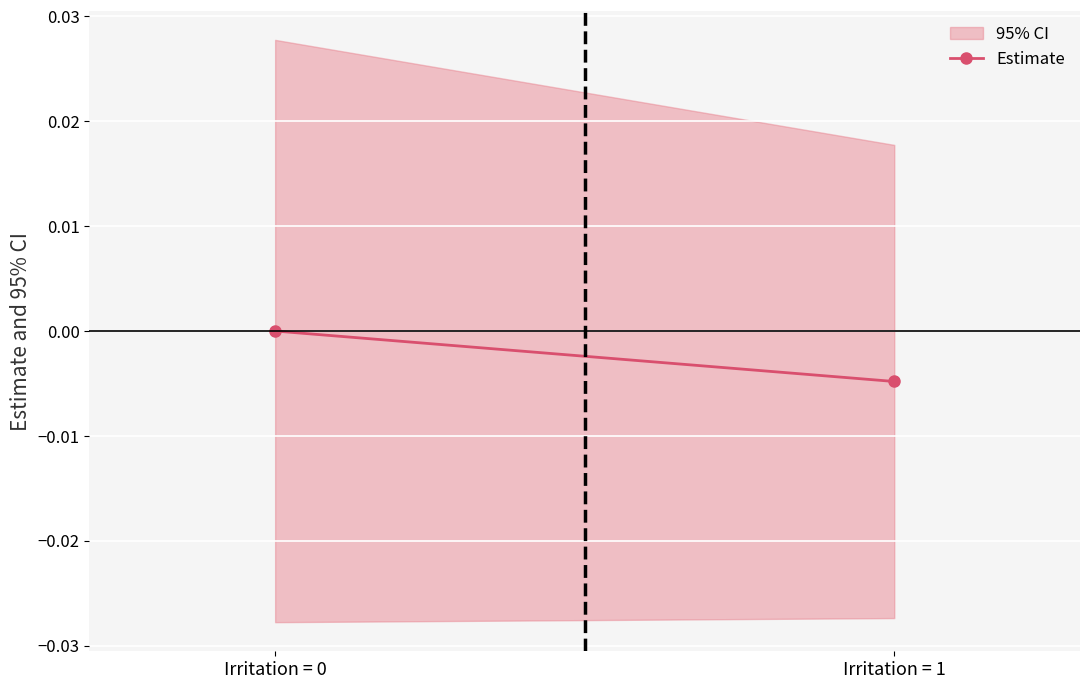

Count the values in the range 0 to 1.

1